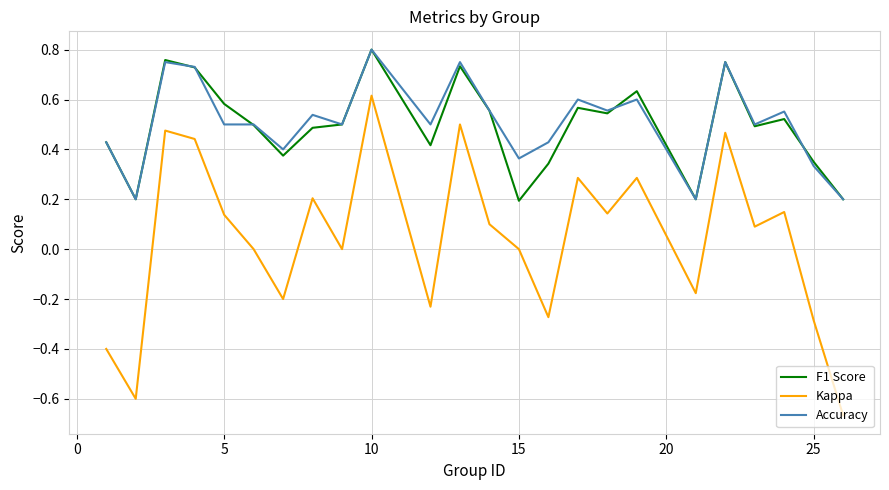

True or false: F1 Score and Kappa cross at least once.

False